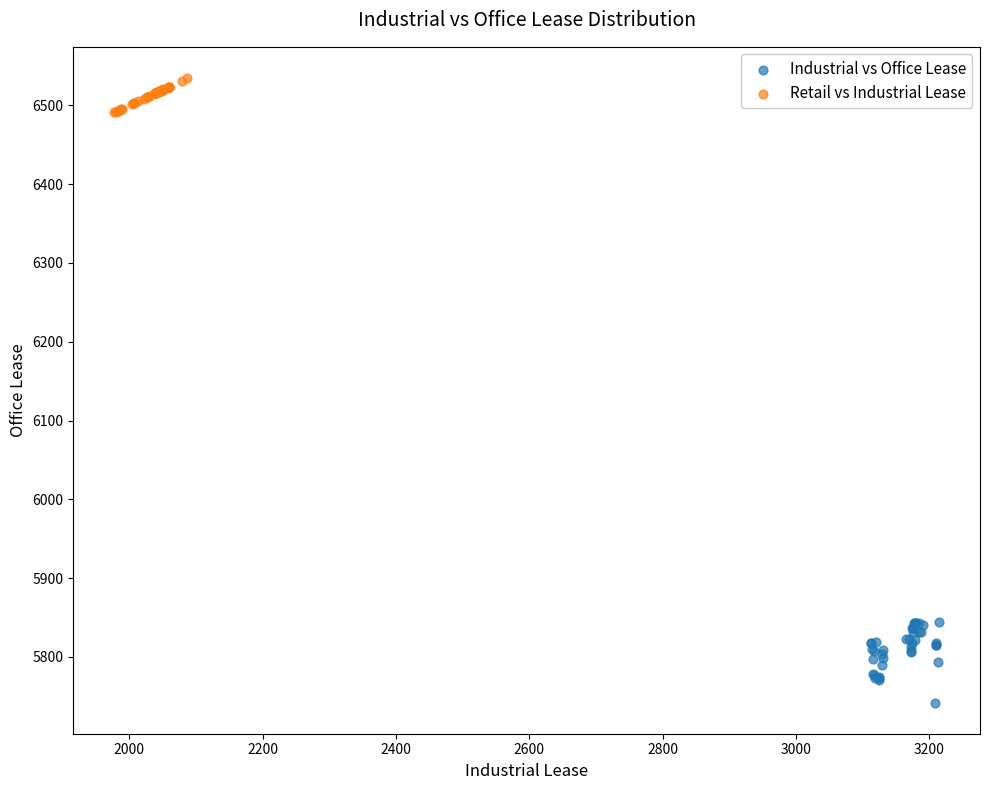

What are all the series names shown in the legend?

Industrial vs Office Lease, Retail vs Industrial Lease